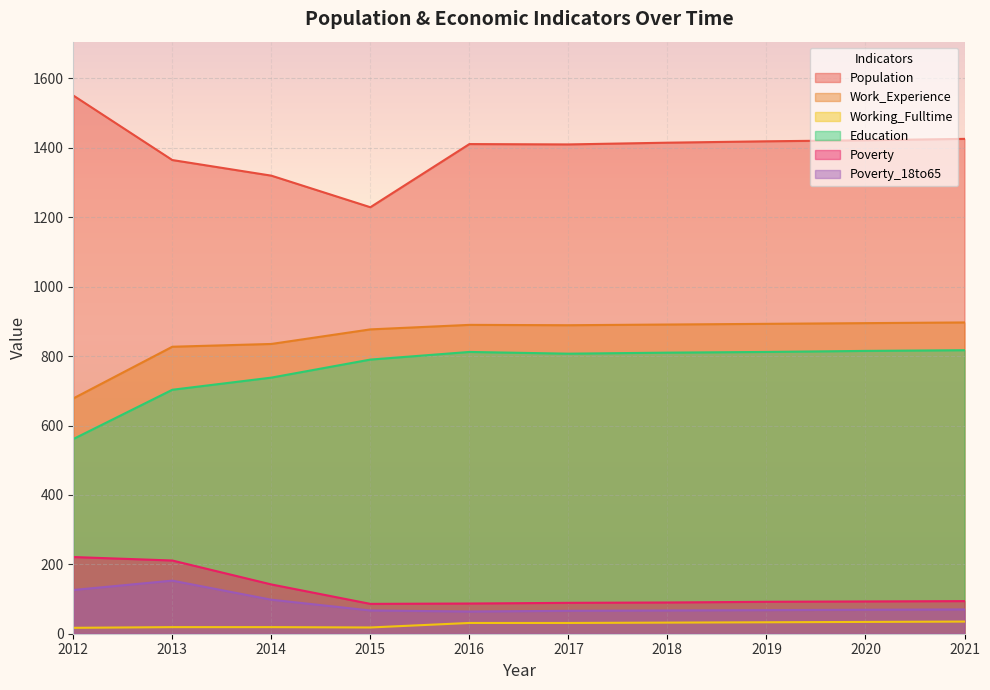

Reading left to right, what are all the values shown in this chart?

Population: 2012=1551	2013=1365	2014=1320	2015=1229	2016=1411	2017=1410	2018=1415	2019=1419	2020=1422	2021=1426
Work_Experience: 2012=678	2013=827	2014=835	2015=877	2016=890	2017=889	2018=891	2019=893	2020=895	2021=897
Working_Fulltime: 2012=17	2013=19	2014=19	2015=18	2016=31	2017=31	2018=32	2019=33	2020=34	2021=35
Education: 2012=561	2013=703	2014=738	2015=790	2016=812	2017=807	2018=810	2019=812	2020=815	2021=817
Poverty: 2012=221	2013=211	2014=142	2015=86	2016=87	2017=89	2018=90	2019=92	2020=93	2021=94
Poverty_18to65: 2012=126	2013=153	2014=98	2015=67	2016=64	2017=66	2018=67	2019=68	2020=69	2021=70